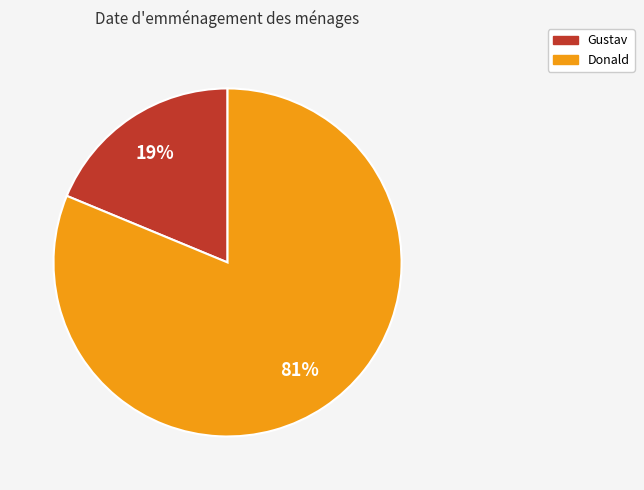

To the nearest percent, what portion does Donald represent?

81%